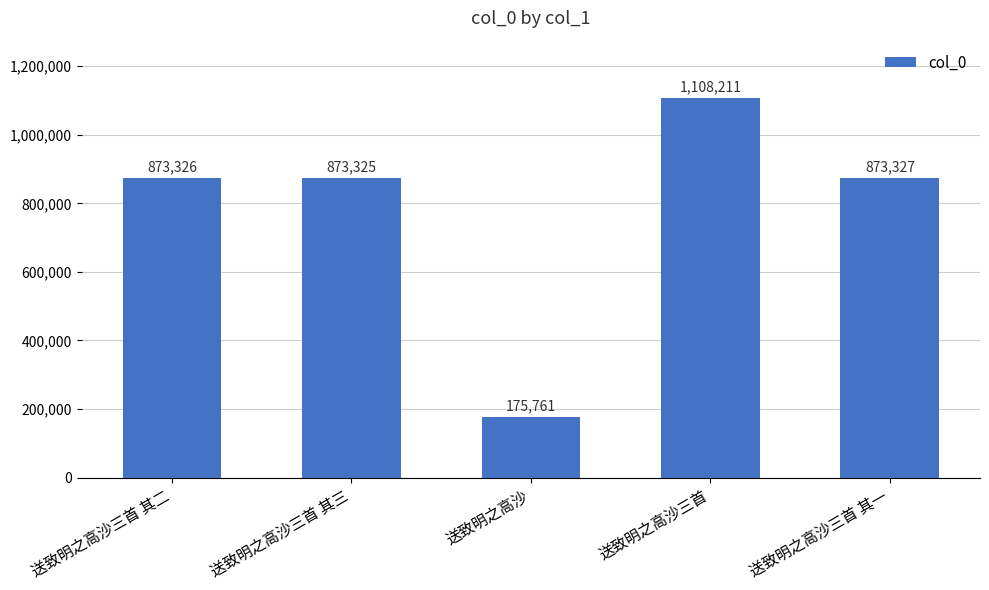

What is the sum of all values?

3903950